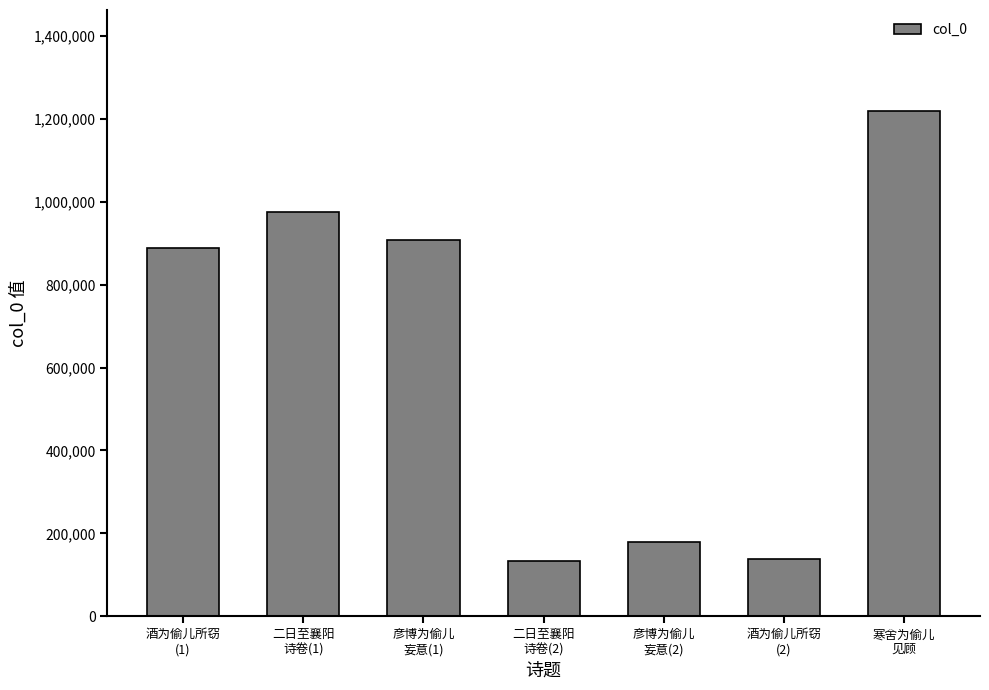

What is the value of the 2nd bar from the left?

974974